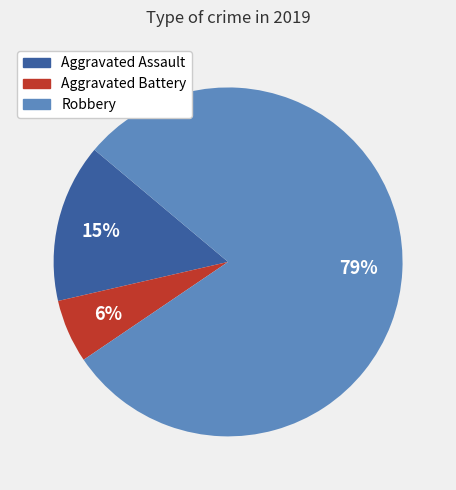

Rank the categories by value from highest to lowest.

Robbery, Aggravated Assault, Aggravated Battery